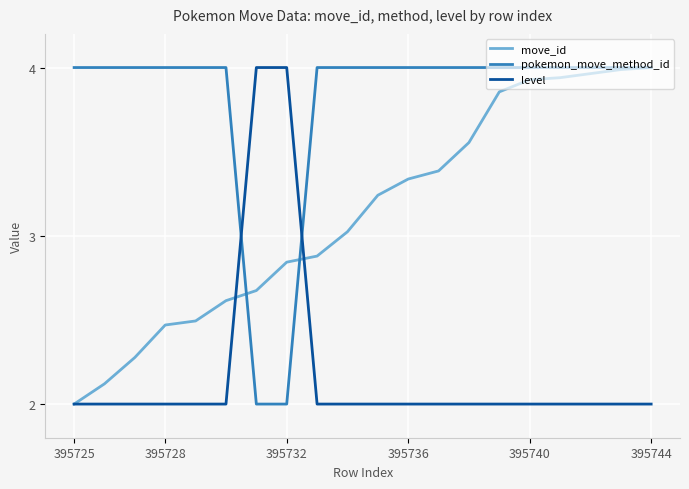

Rank the series by their average value, from highest to lowest.

pokemon_move_method_id, move_id, level